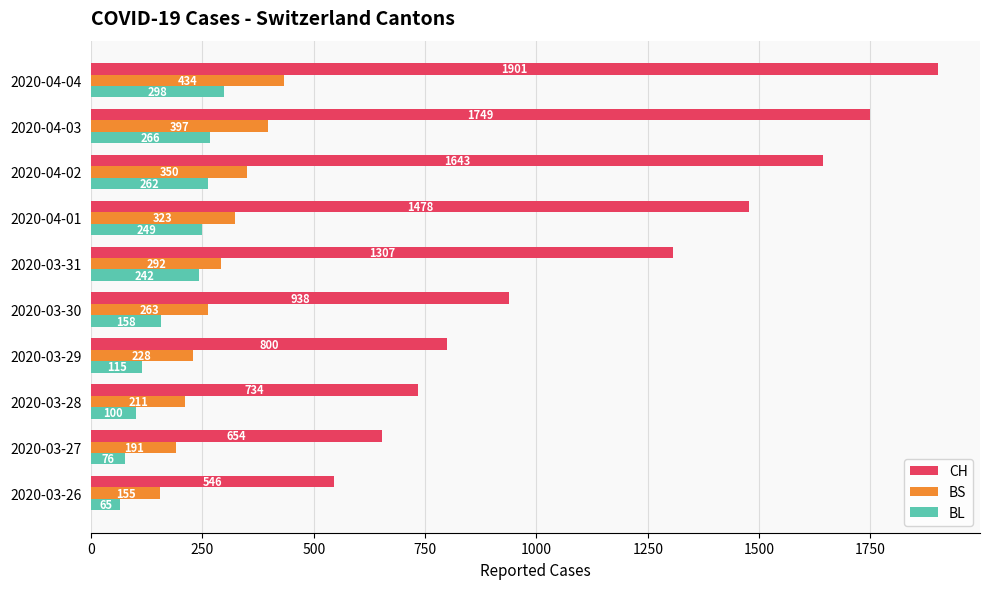

At which label does BS reach its peak?

2020-04-04